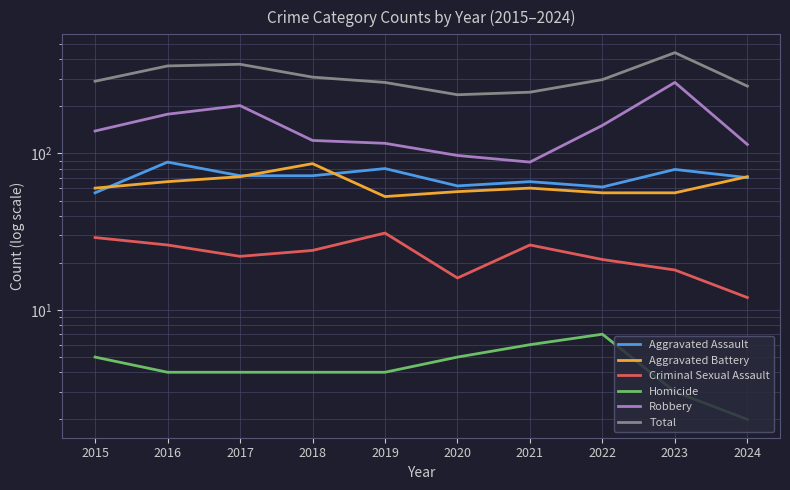

How many values in the Aggravated Assault series are below 72?

5